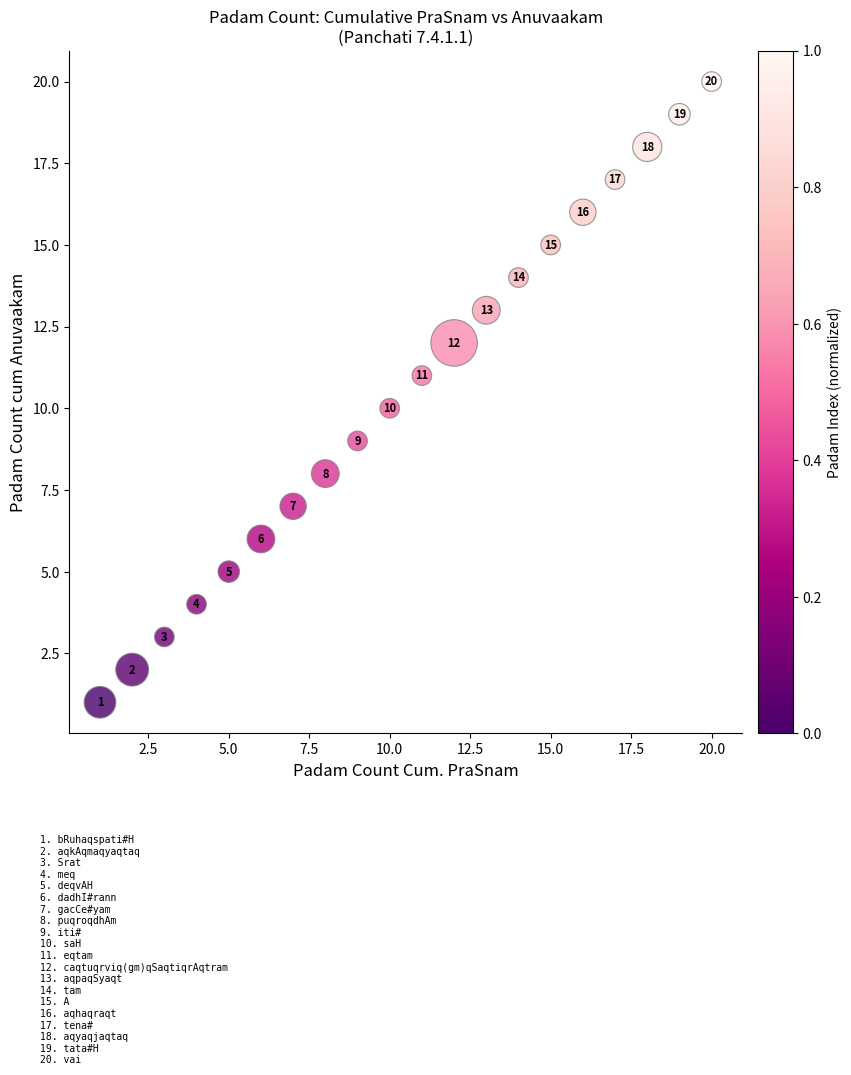

What Y value in the scatter plot is closest to 10?

10